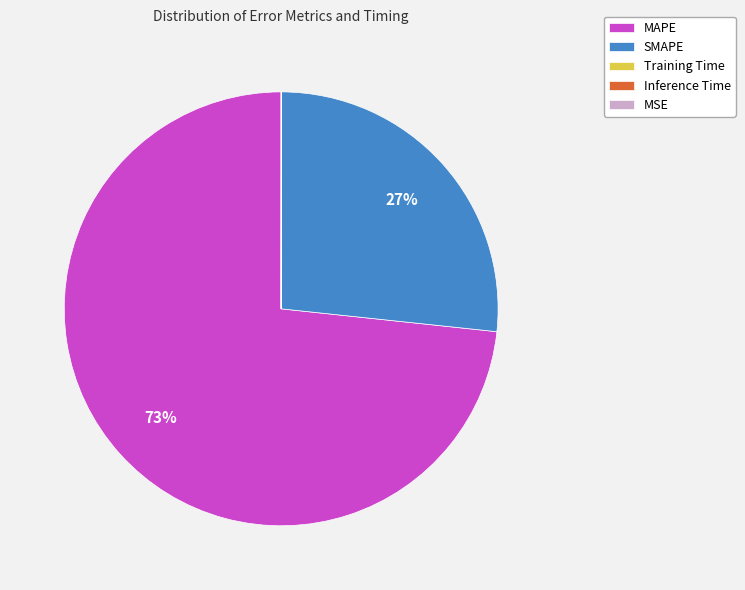

To the nearest percent, what is the average slice percentage?

20%